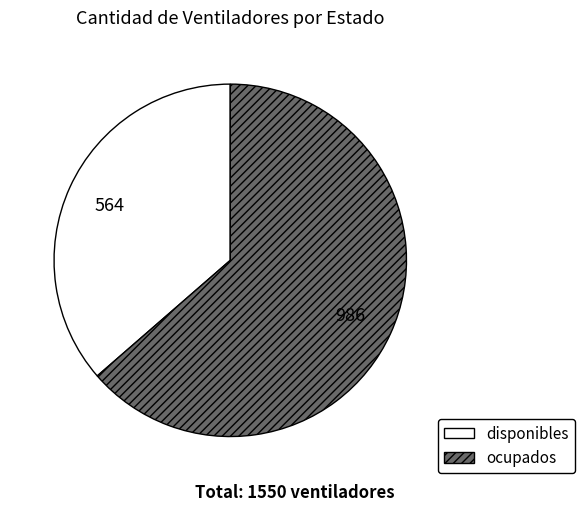

Count the number of slices in the pie.

2